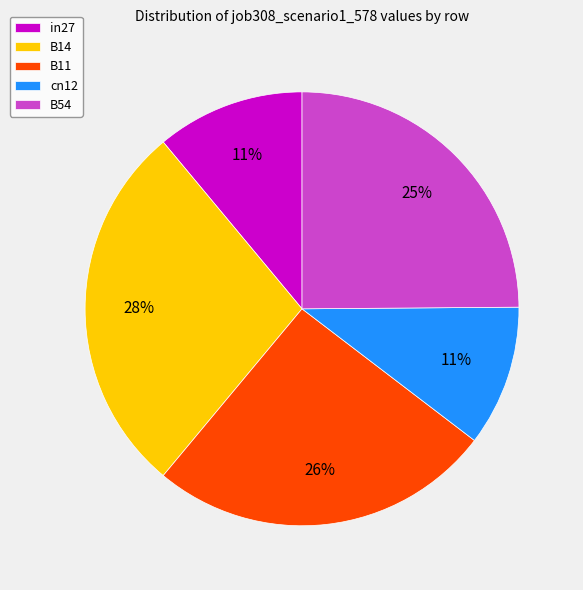

The B54 slice represents 25% of the pie. True or false?

True